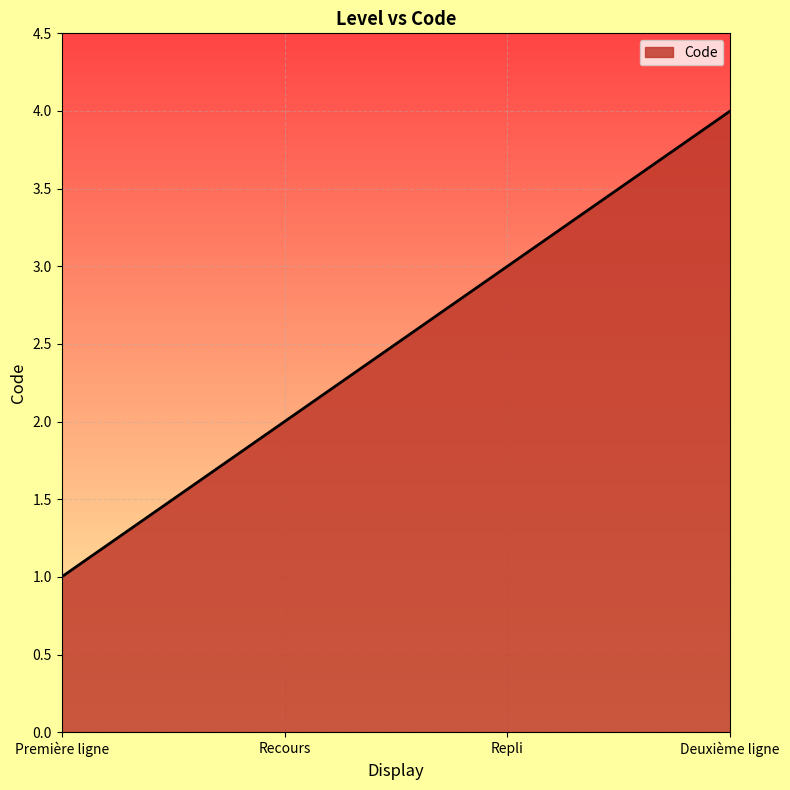

Reading right to left, list all the values displayed in this chart.

Deuxième ligne=4	Repli=3	Recours=2	Première ligne=1